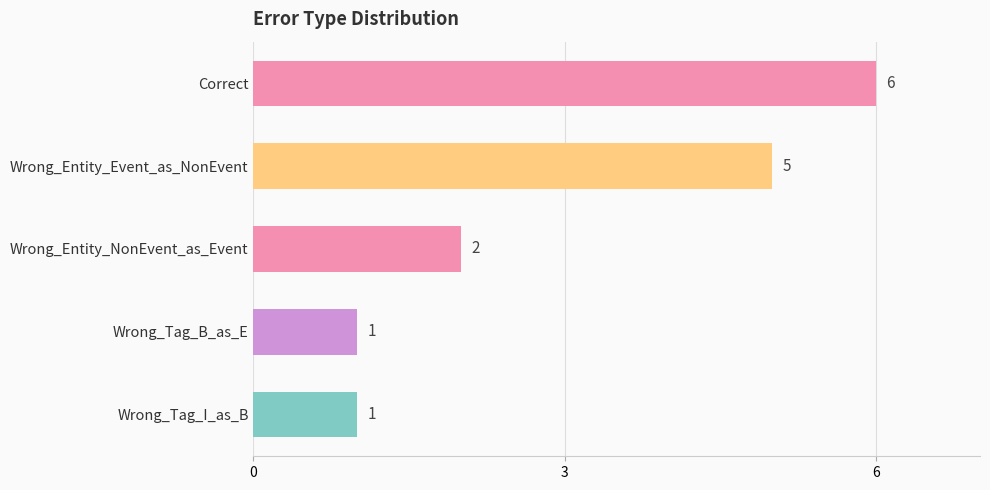

How many categories are shown in the chart?

5